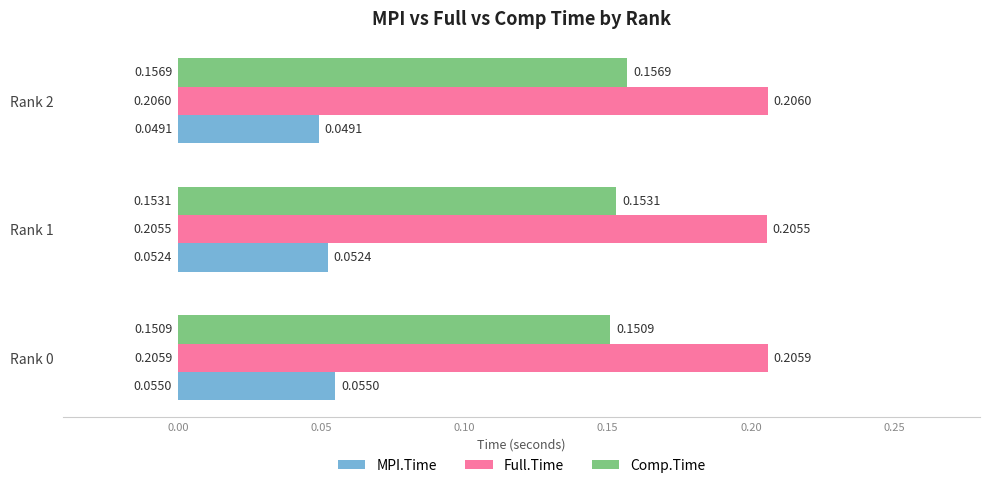

List the series in order of their peak value, lowest first.

MPI.Time, Comp.Time, Full.Time